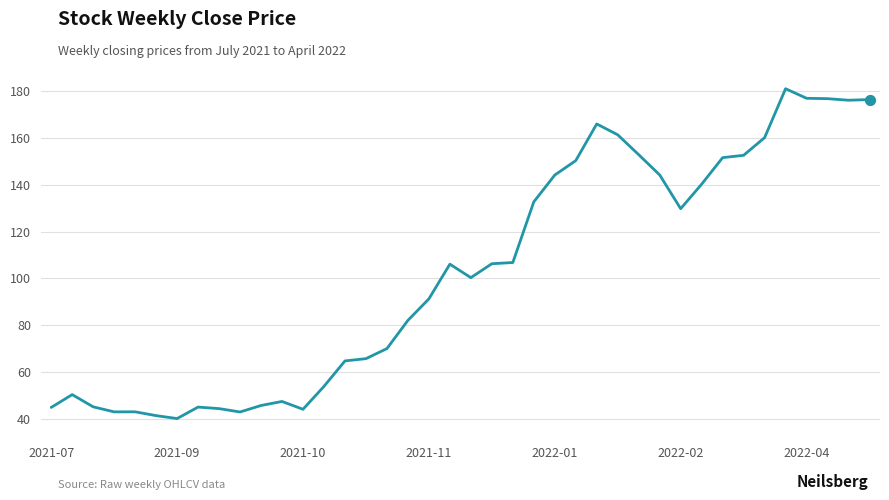

What is the minimum value shown in the chart?

40.1